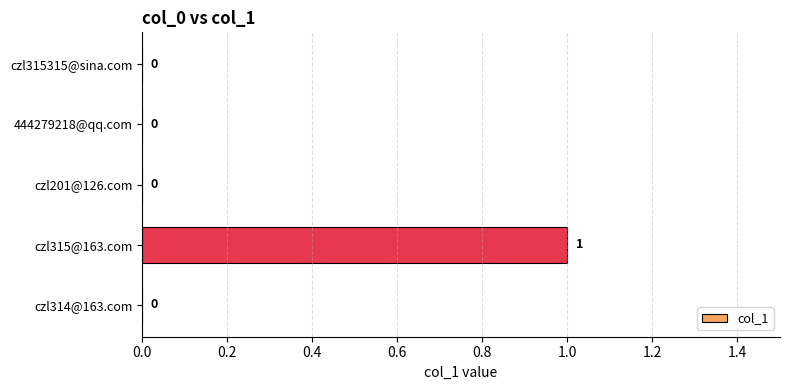

Which category has the highest value across all series?

czl315@163.com